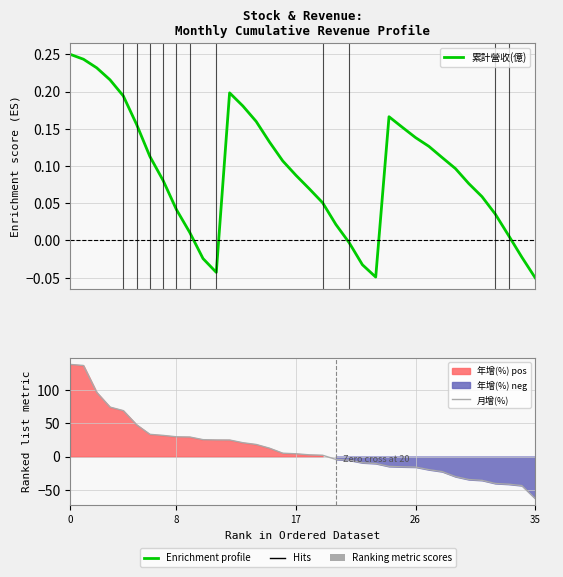

How many data points in 月增(%) are above 4?

18